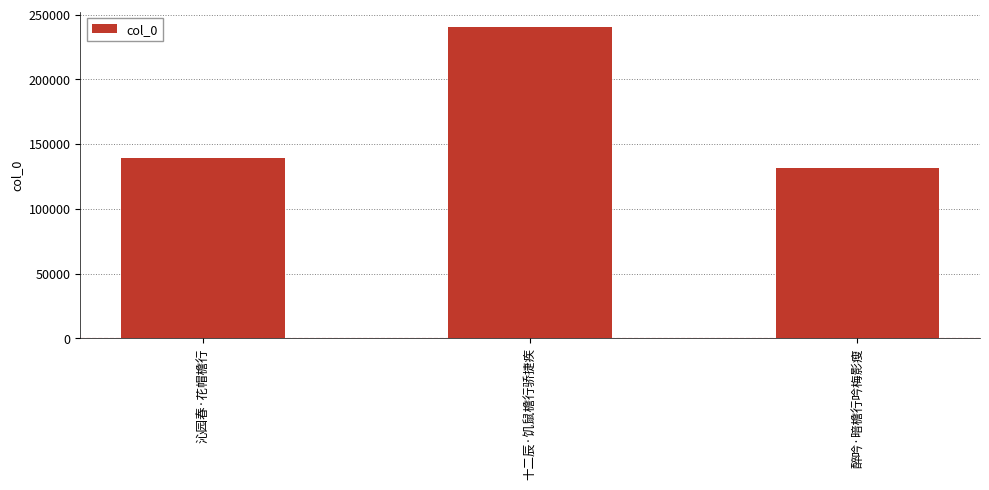

Are the bars grouped side by side (vs. stacked)?

No